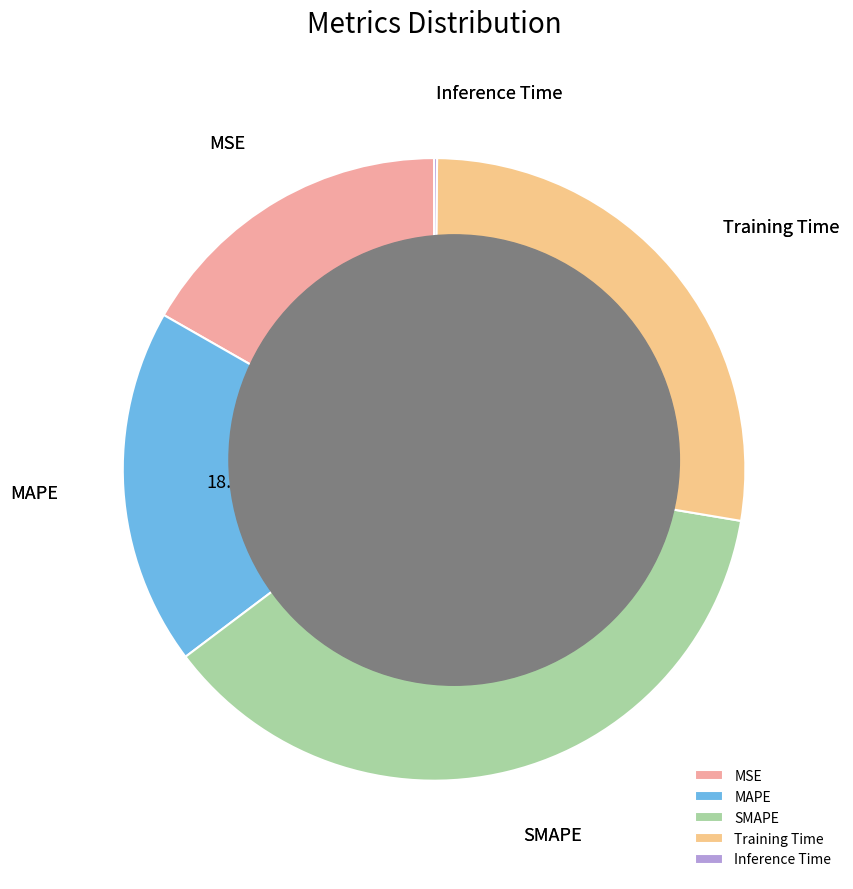

Does any single category account for the majority?

No